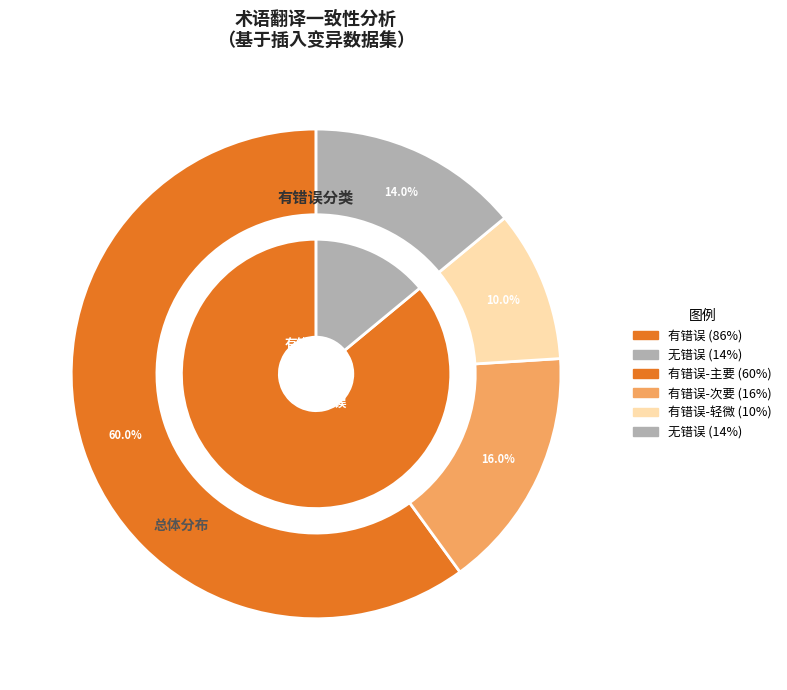

Between 无错误 and 有错误, which is larger?

有错误